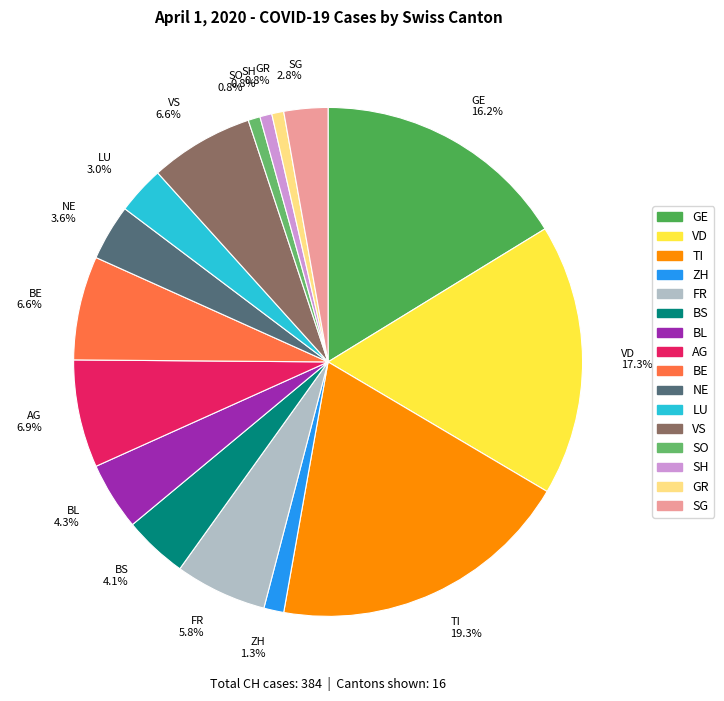

Which slice is the largest?

TI 19.3%